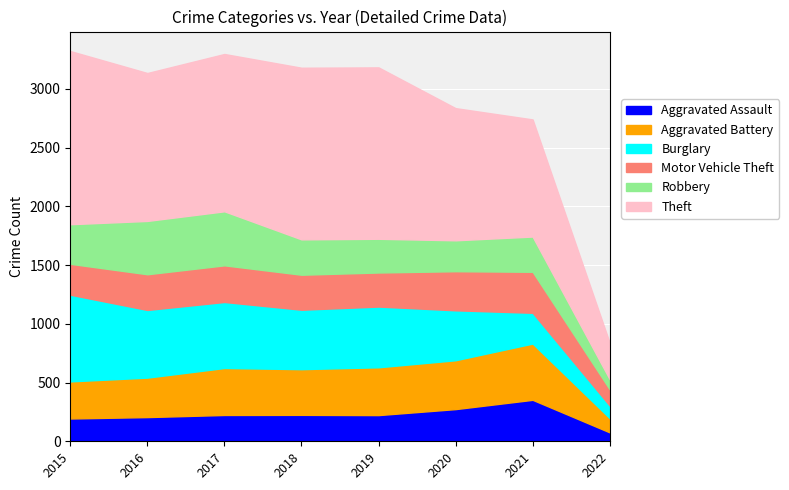

What is the difference between the second highest and second lowest values in the Aggravated Assault series?

80